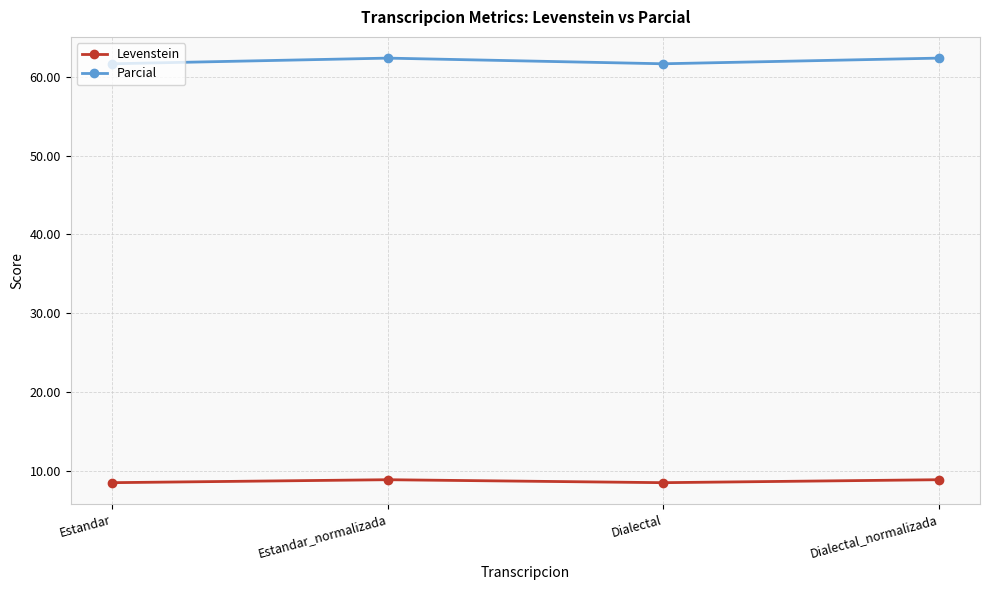

What is the difference between the Parcial values at Estandar and Estandar_normalizada?

0.7